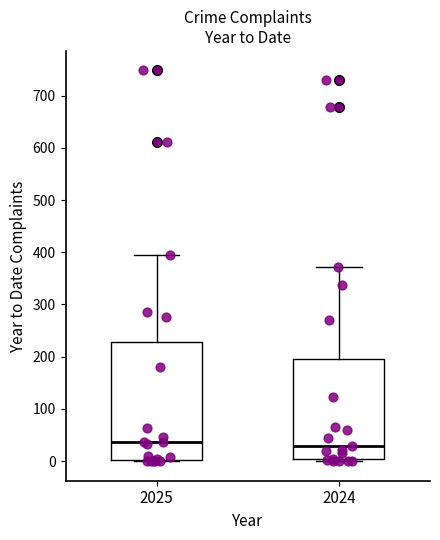

Where is the lower edge of the box at x = 2024 on the y-axis? The values are not printed on the chart, so give them approximately, as read against the axis.

0